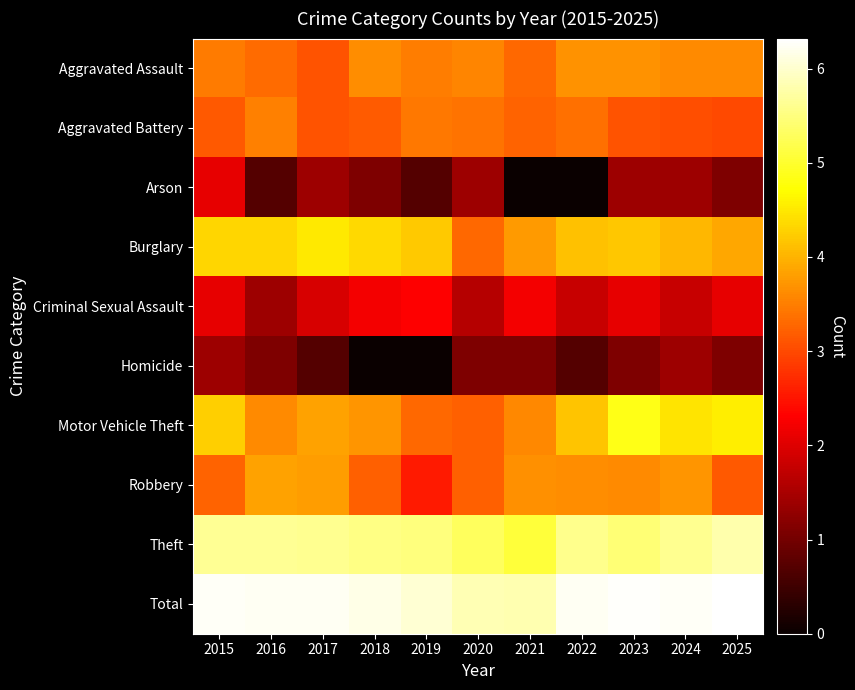

Between 2015 and 2022, which series saw the biggest shift?

Arson